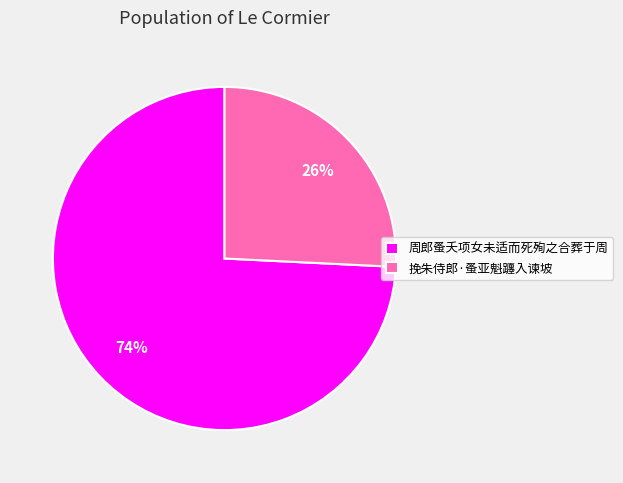

Which has a higher value, 挽朱侍郎·蚤亚魁躔入谏坡 or 周郎蚤夭项女未适而死殉之合葬于周?

周郎蚤夭项女未适而死殉之合葬于周